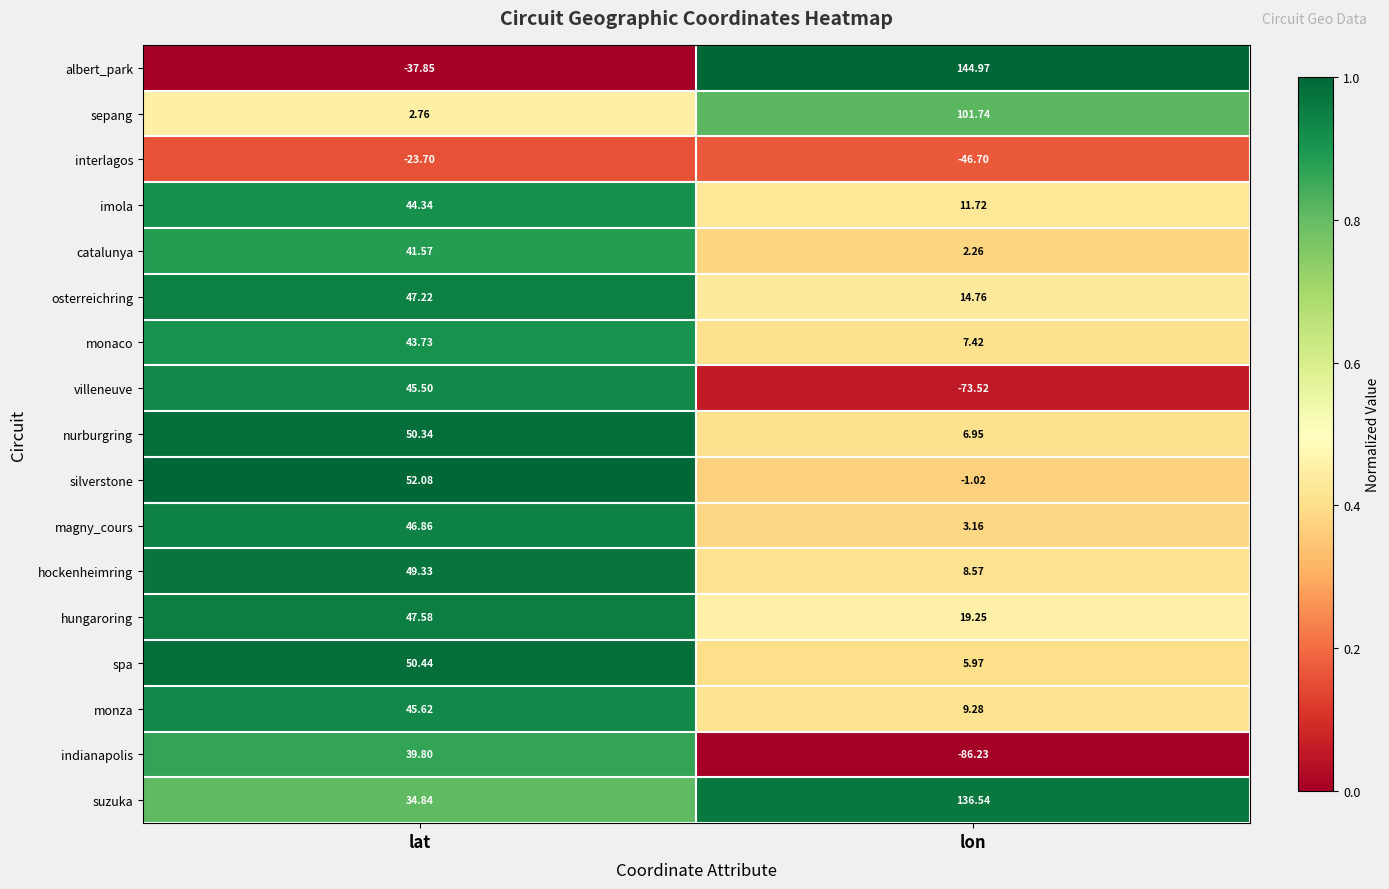

At which category is the sum across all series the highest?

lat